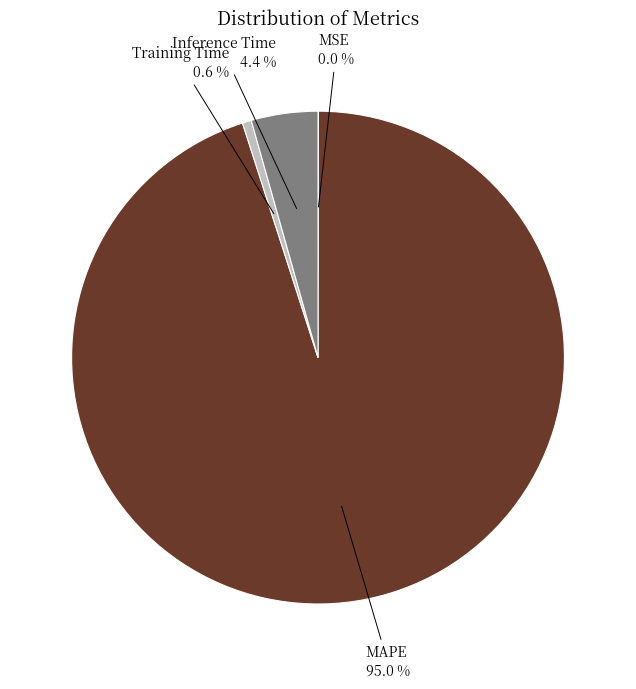

What percentage do Inference Time and Training Time together represent?

5.0%